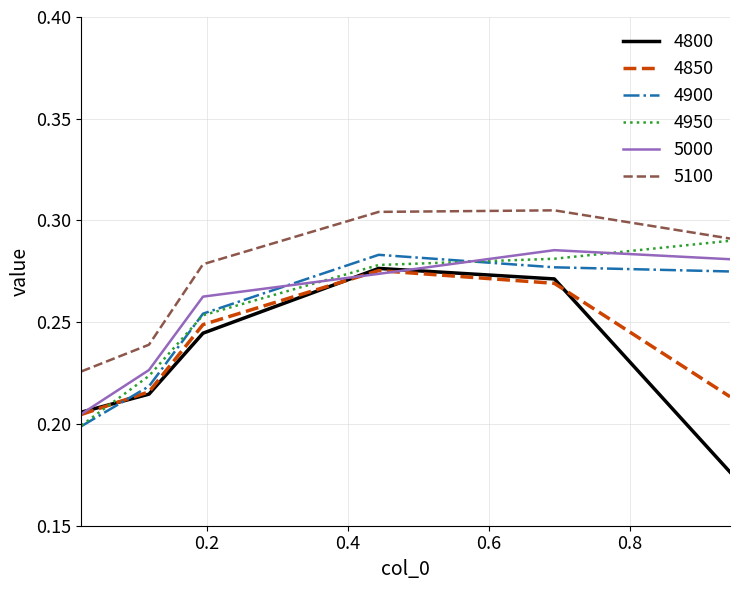

Is this an area chart (filled region under the line)?

No